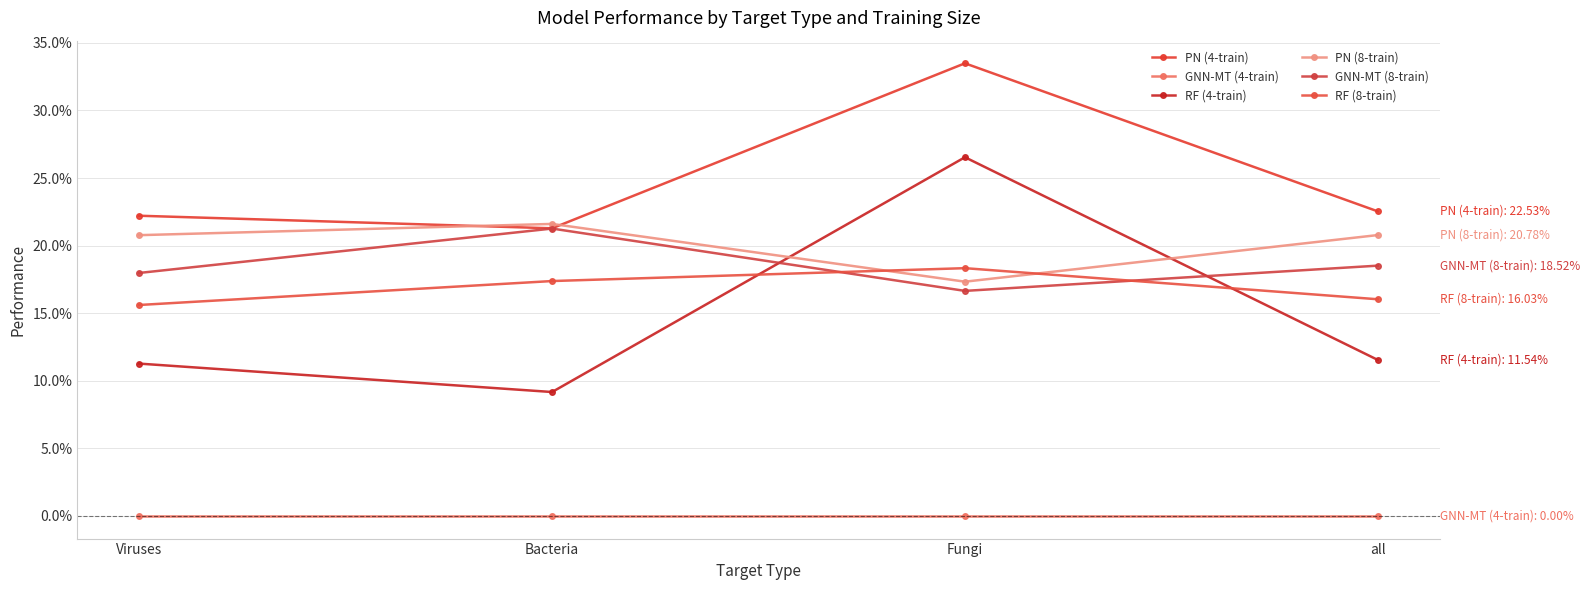

Does the chart have visible grid lines?

Yes